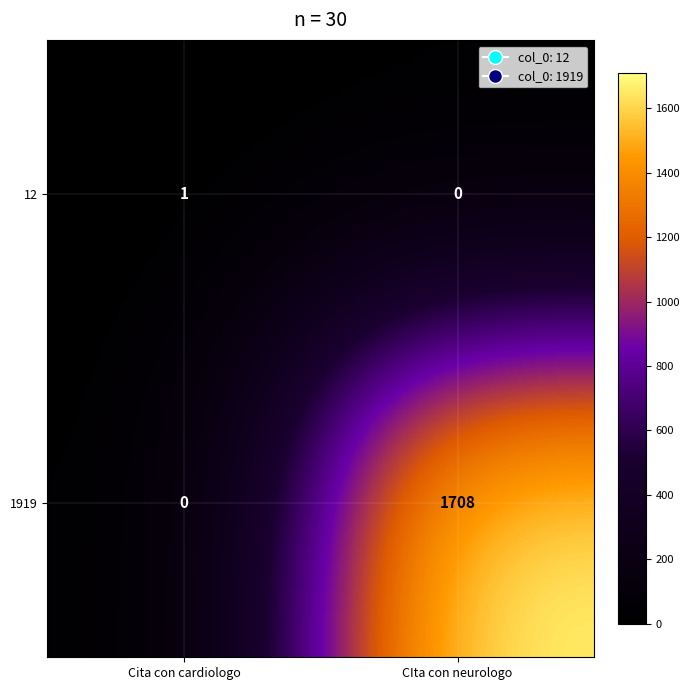

What is the approximate value of 1919 at CIta con neurologo?

1708